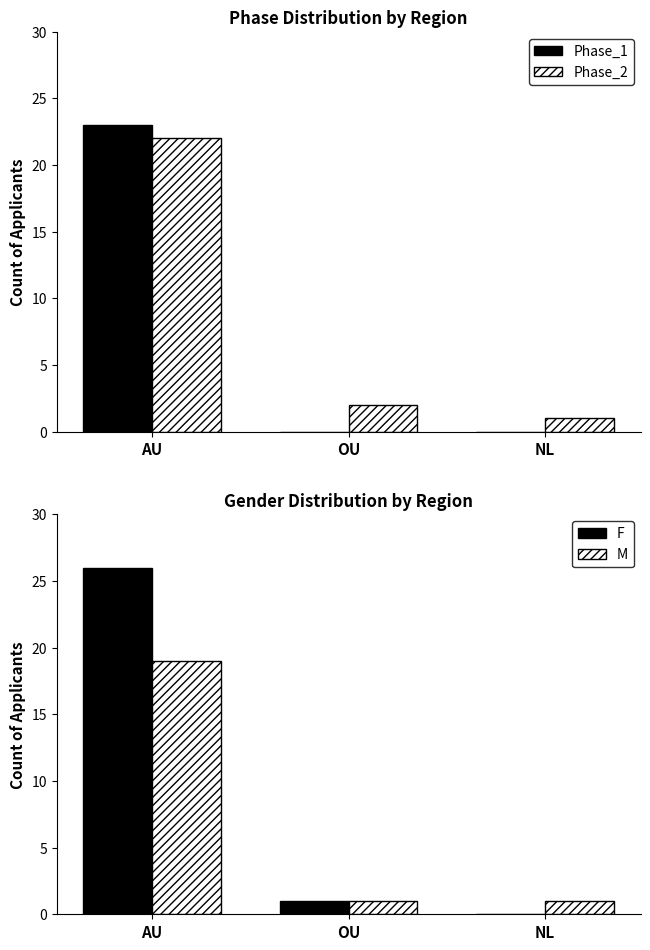

Which series has the largest range (max minus min)?

F